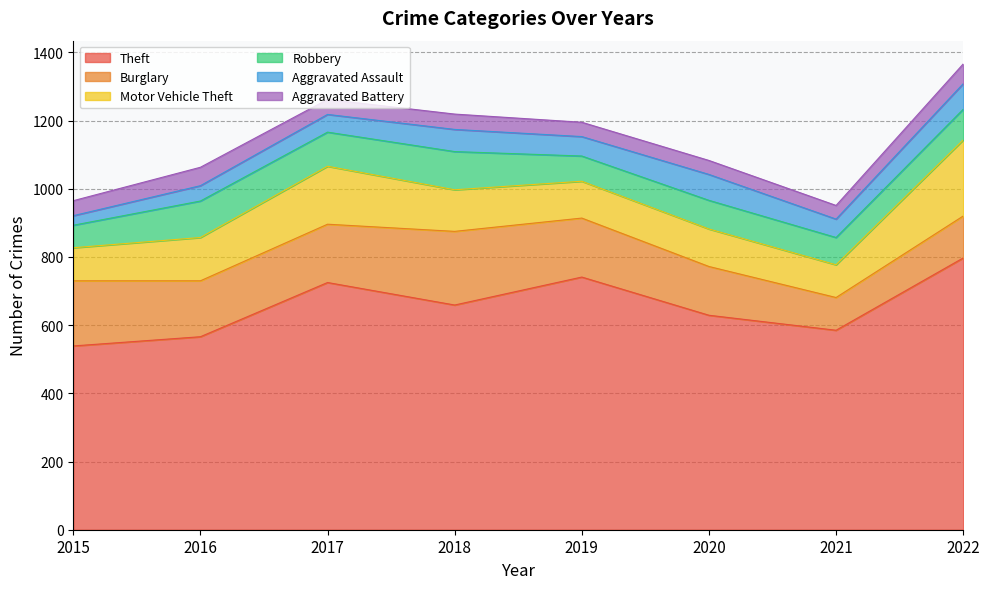

Reading right to left, what are all the values shown in this chart?

Theft: 2022=797	2021=585	2020=629	2019=741	2018=659	2017=725	2016=566	2015=539
Burglary: 2022=123	2021=96	2020=143	2019=173	2018=216	2017=171	2016=164	2015=191
Motor Vehicle Theft: 2022=223	2021=96	2020=110	2019=108	2018=122	2017=170	2016=127	2015=97
Robbery: 2022=90	2021=80	2020=84	2019=74	2018=112	2017=100	2016=107	2015=66
Aggravated Assault: 2022=75	2021=54	2020=76	2019=57	2018=65	2017=52	2016=45	2015=28
Aggravated Battery: 2022=58	2021=40	2020=41	2019=42	2018=45	2017=44	2016=54	2015=44